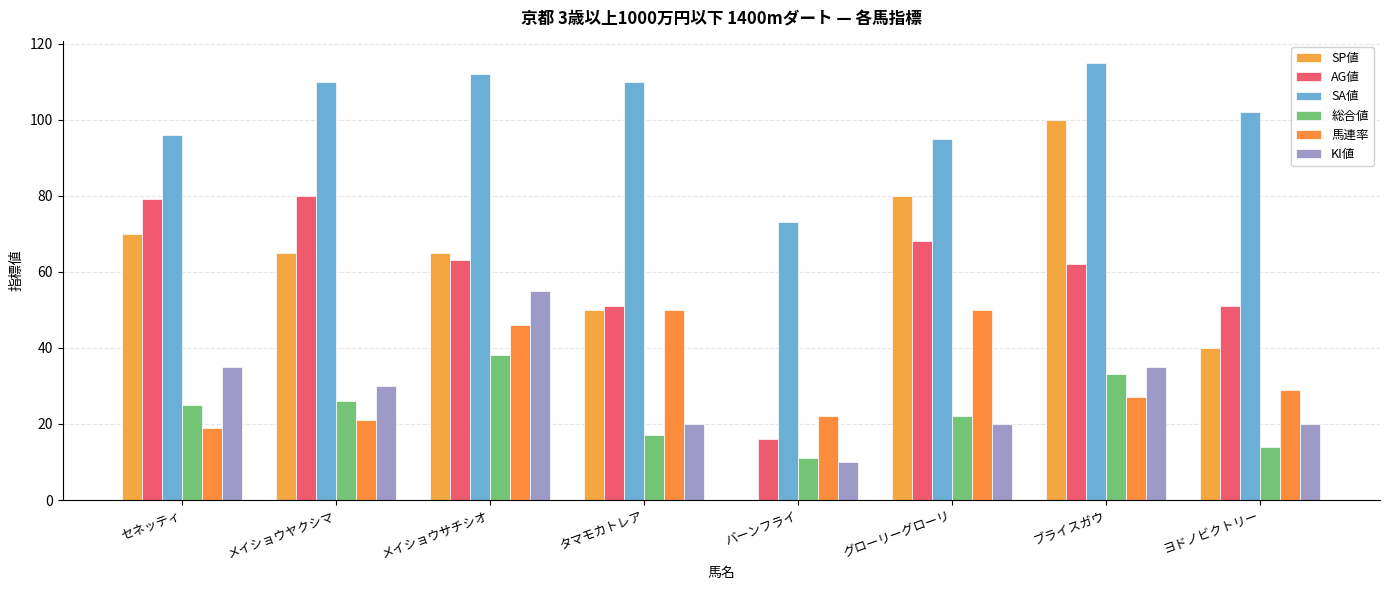

Reading left to right, what are all the values shown in this chart?

SP値: セネッティ=70	メイショウヤクシマ=65	メイショウサチシオ=65	タマモカトレア=50	バーンフライ=0	グローリーグローリ=80	ブライスガウ=100	ヨドノビクトリー=40
AG値: セネッティ=79	メイショウヤクシマ=80	メイショウサチシオ=63	タマモカトレア=51	バーンフライ=16	グローリーグローリ=68	ブライスガウ=62	ヨドノビクトリー=51
SA値: セネッティ=96	メイショウヤクシマ=110	メイショウサチシオ=112	タマモカトレア=110	バーンフライ=73	グローリーグローリ=95	ブライスガウ=115	ヨドノビクトリー=102
総合値: セネッティ=25	メイショウヤクシマ=26	メイショウサチシオ=38	タマモカトレア=17	バーンフライ=11	グローリーグローリ=22	ブライスガウ=33	ヨドノビクトリー=14
馬連率: セネッティ=19	メイショウヤクシマ=21	メイショウサチシオ=46	タマモカトレア=50	バーンフライ=22	グローリーグローリ=50	ブライスガウ=27	ヨドノビクトリー=29
KI値: セネッティ=35	メイショウヤクシマ=30	メイショウサチシオ=55	タマモカトレア=20	バーンフライ=10	グローリーグローリ=20	ブライスガウ=35	ヨドノビクトリー=20